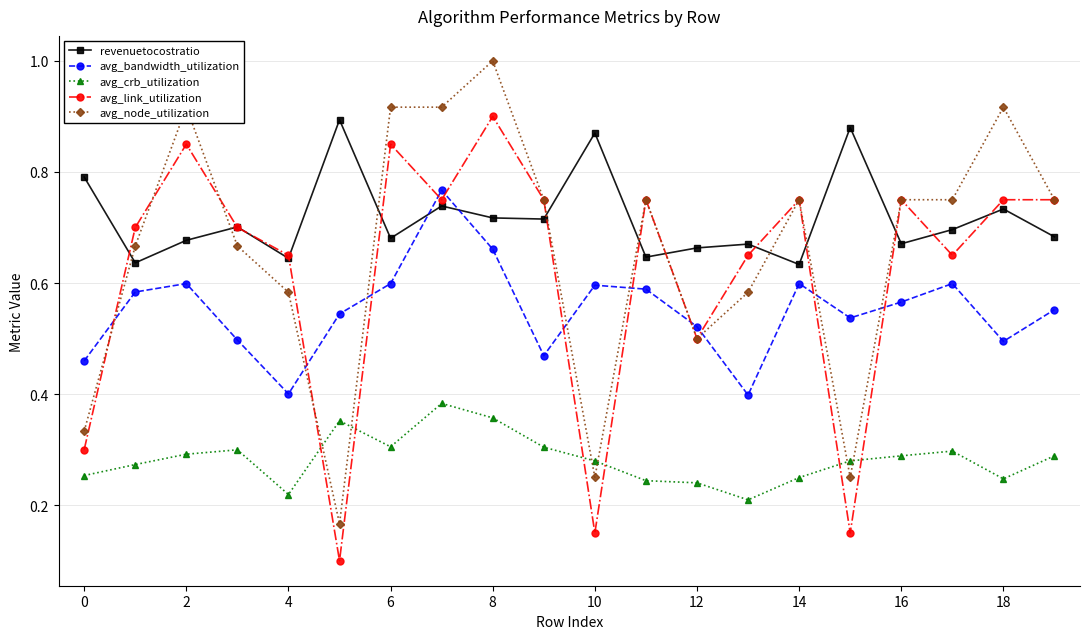

At how many categories does at least one series exceed 0?

20